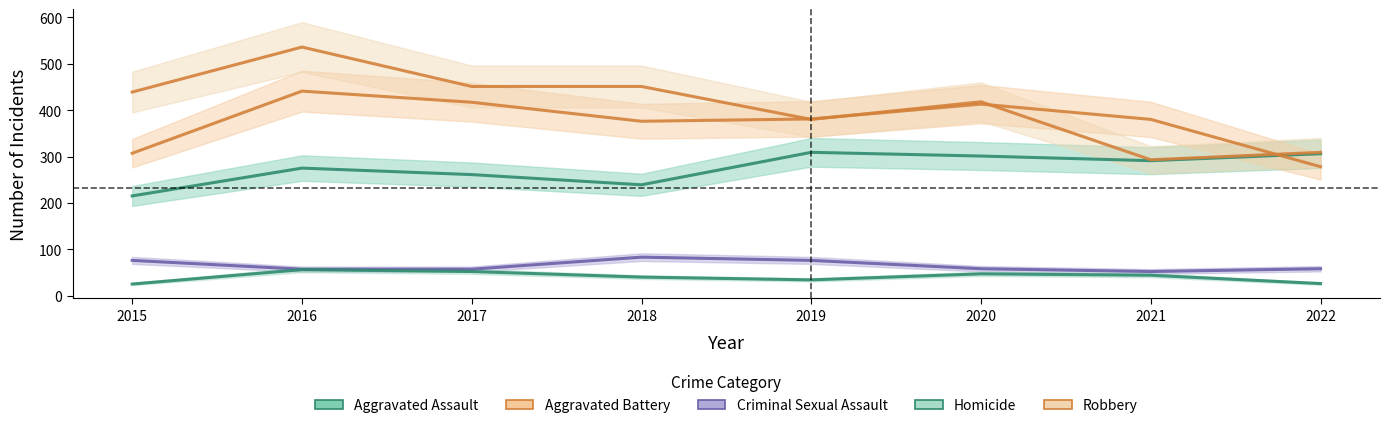

The value of Robbery at 2016 is 147. True or false?

False